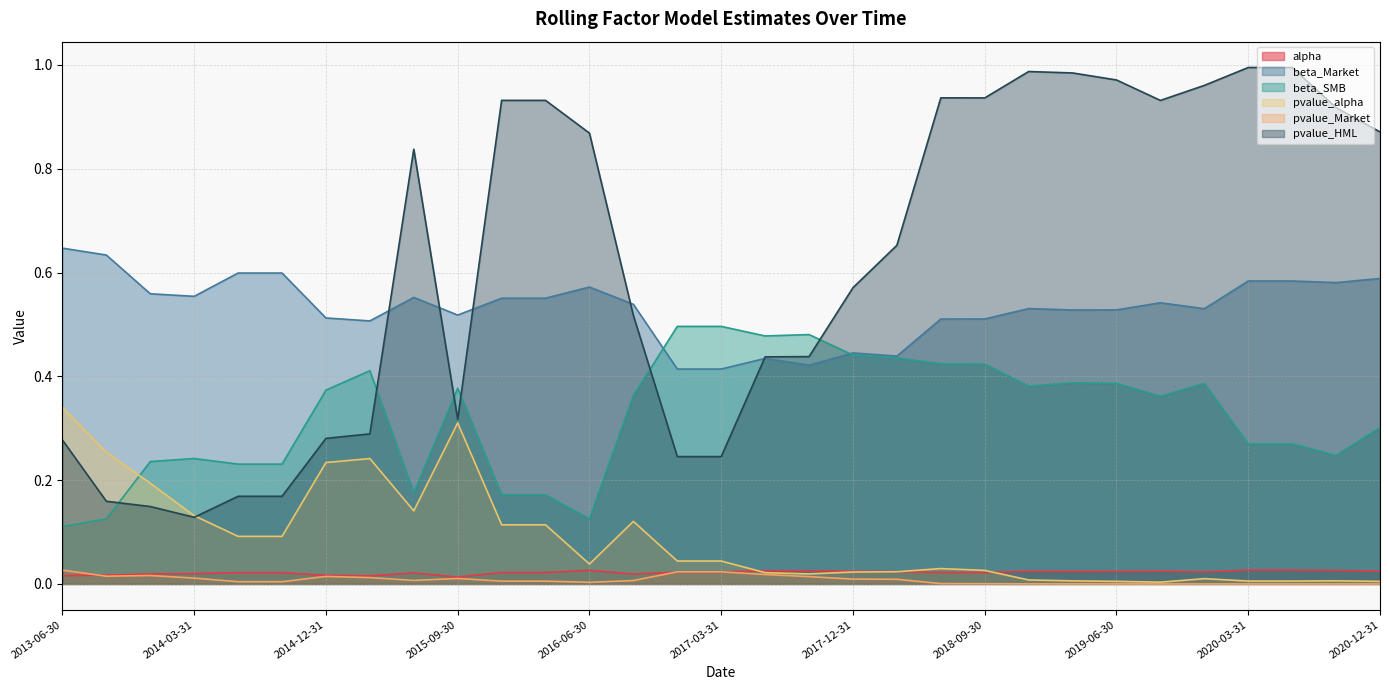

Does the chart have visible grid lines?

Yes